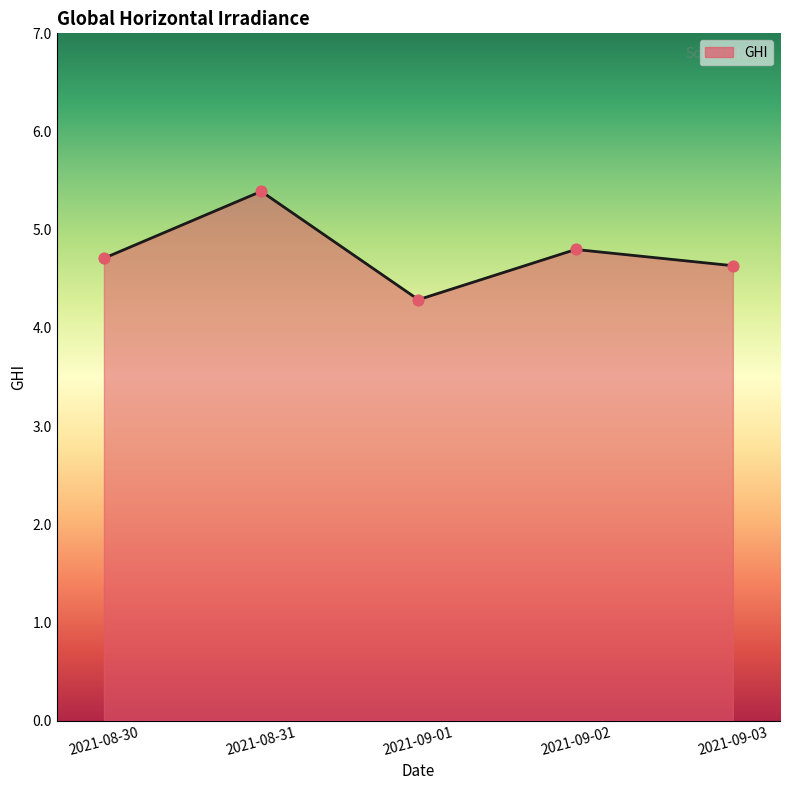

What is the change in value from 2021-08-30 to 2021-09-01?

-0.4